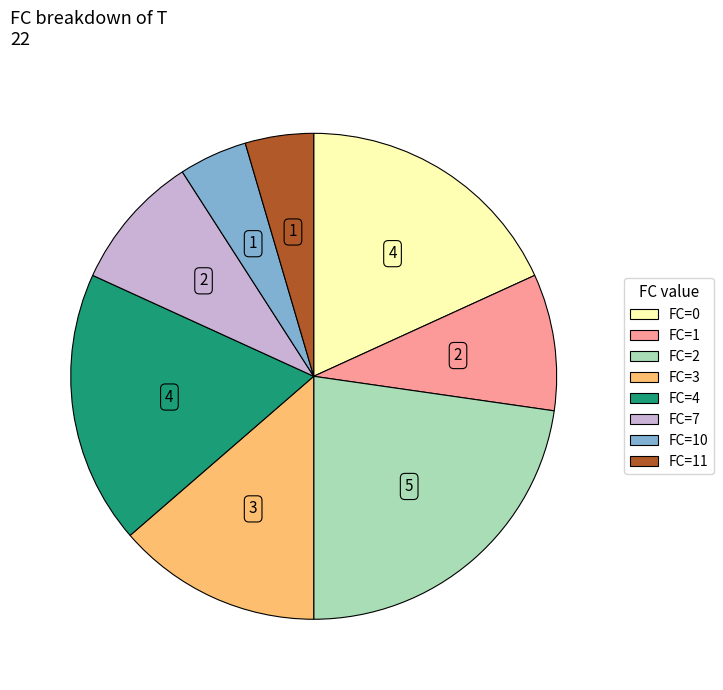

Is there a majority slice in this chart?

No